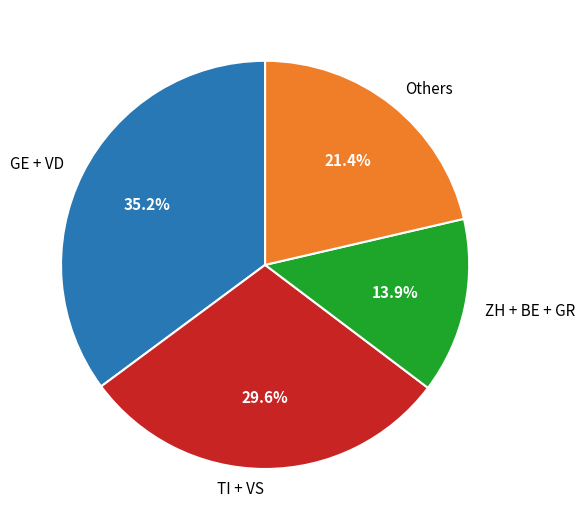

To the nearest percent, what is the average slice percentage?

25%